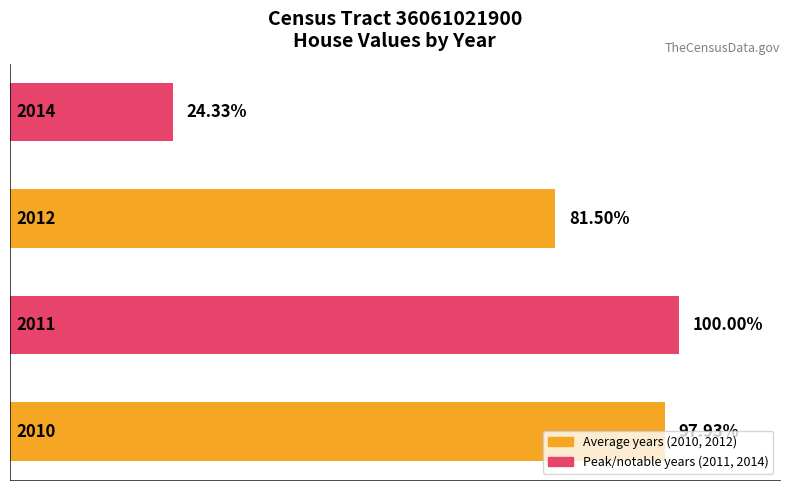

Does the chart contain any negative values?

No